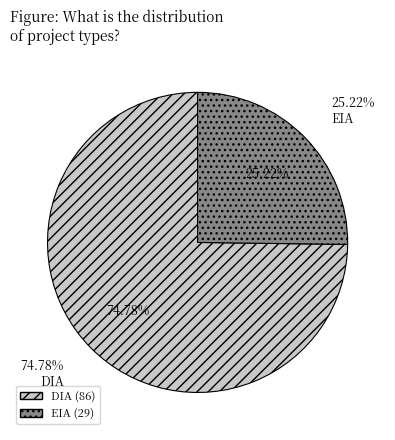

The DIA slice represents 85% of the pie. True or false?

False